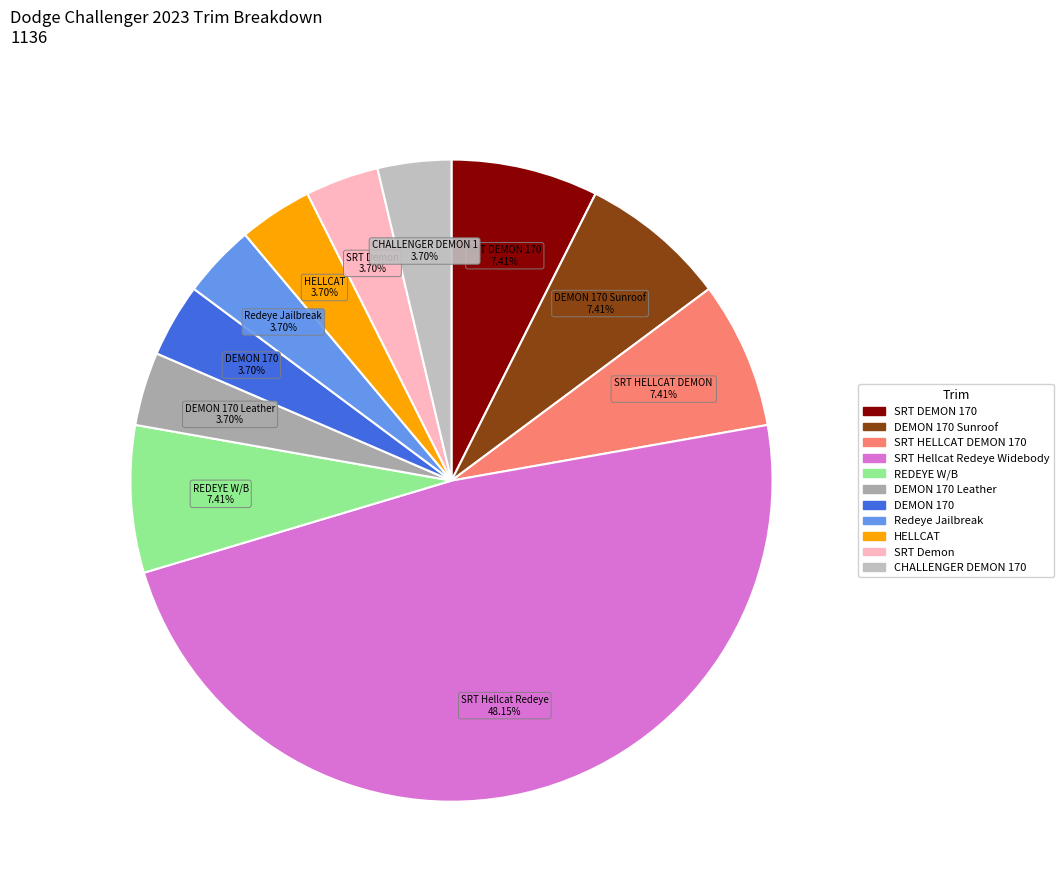

How many segments does this pie chart have?

11